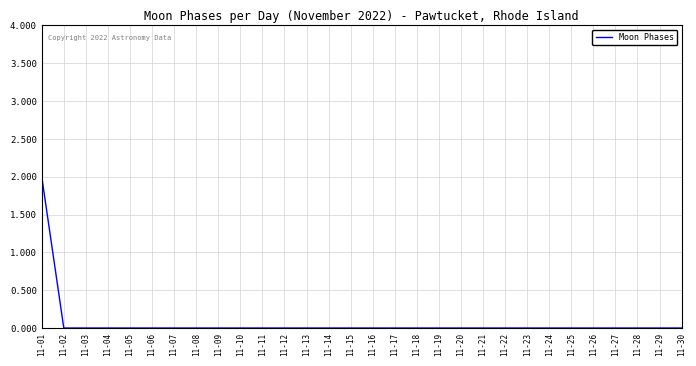

The chart shows a value of 0 at 11-25. True or false?

True